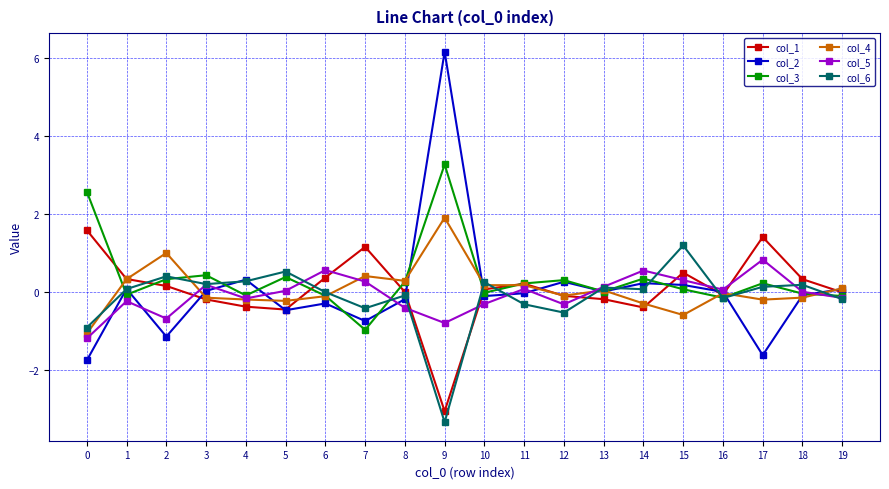

What is the difference between the col_1 values at 16 and 5?

0.4